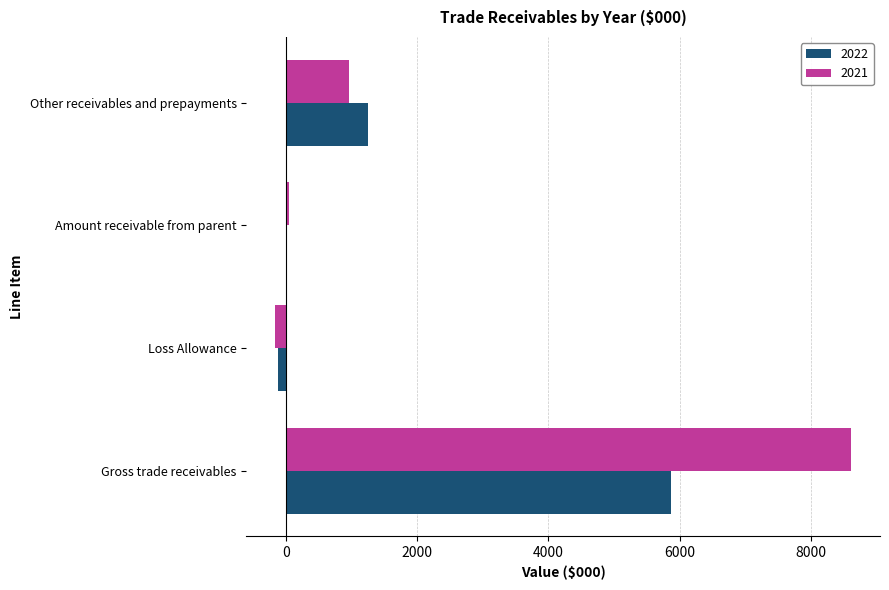

What is the sum of the 2022 values at Other receivables and prepayments and Loss Allowance?

1108